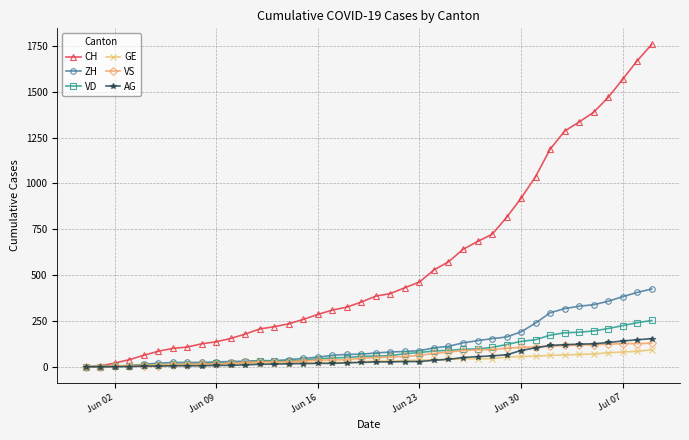

Which series has the largest total across all categories?

CH